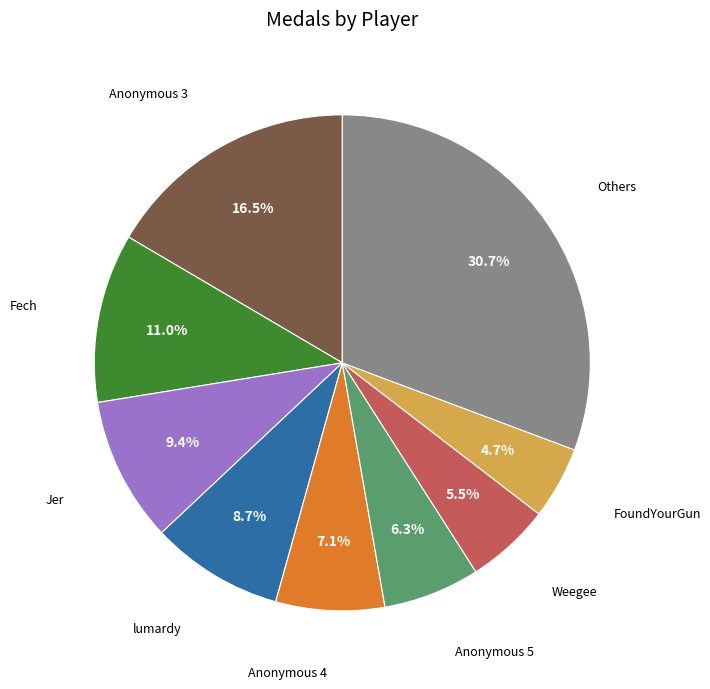

Is there any slice that represents more than half of the pie?

No